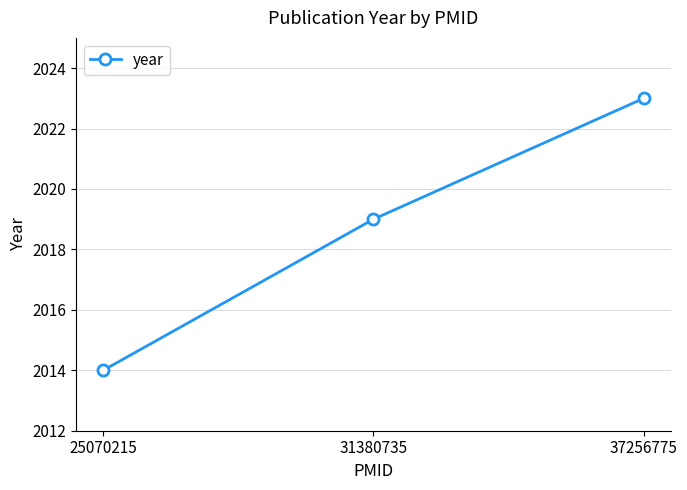

What is the value of the 2nd point from the left?

2019